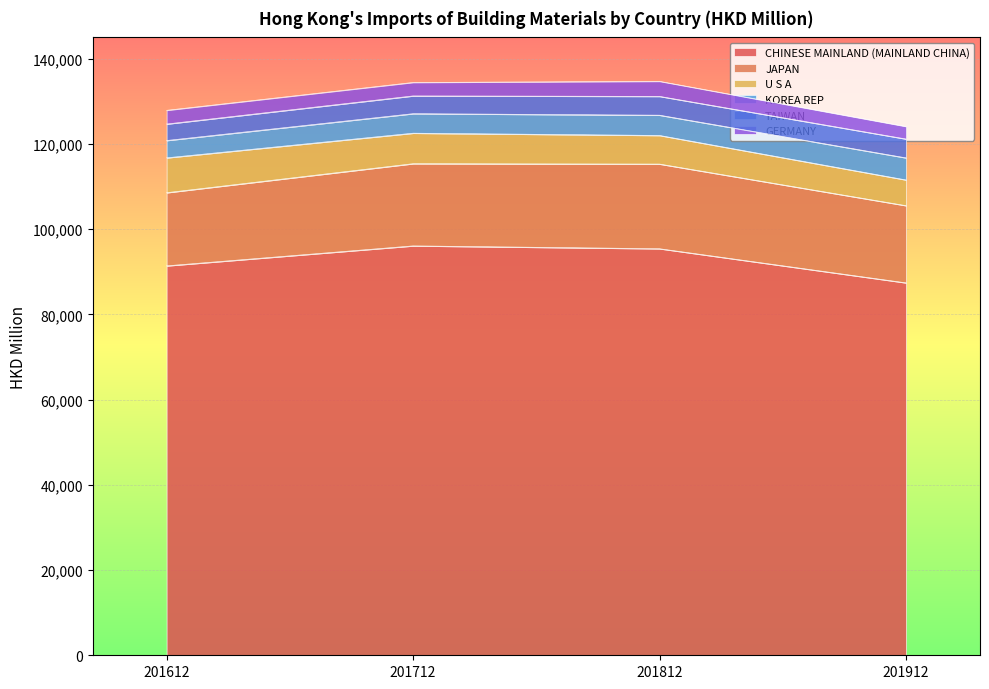

What is the difference between the JAPAN values at 201612 and 201912?

952.0